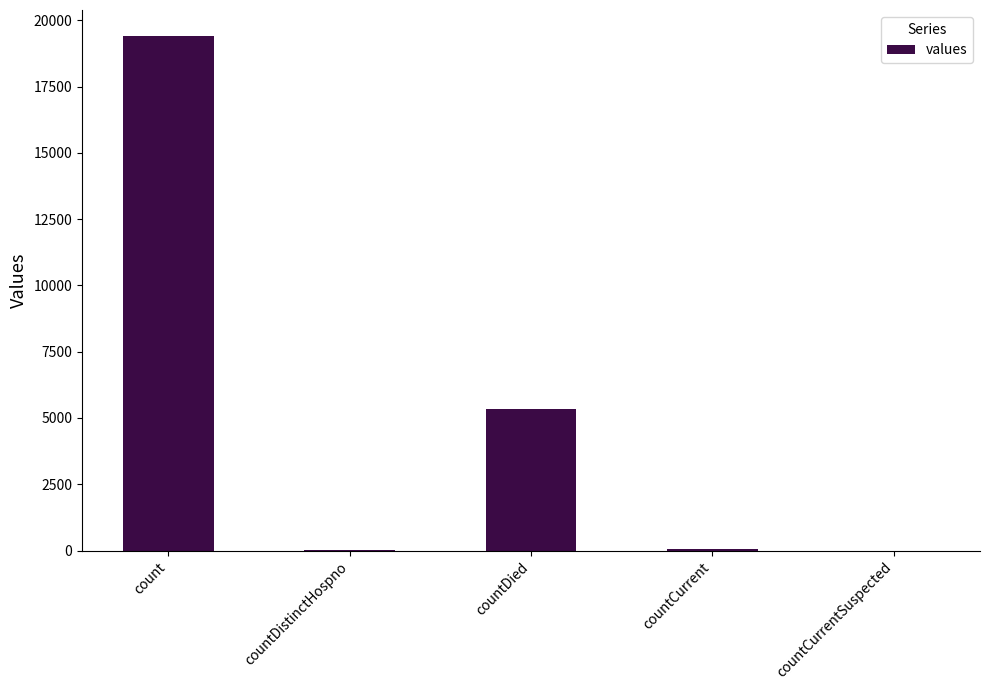

At which label is the value closest to 9710?

countDied